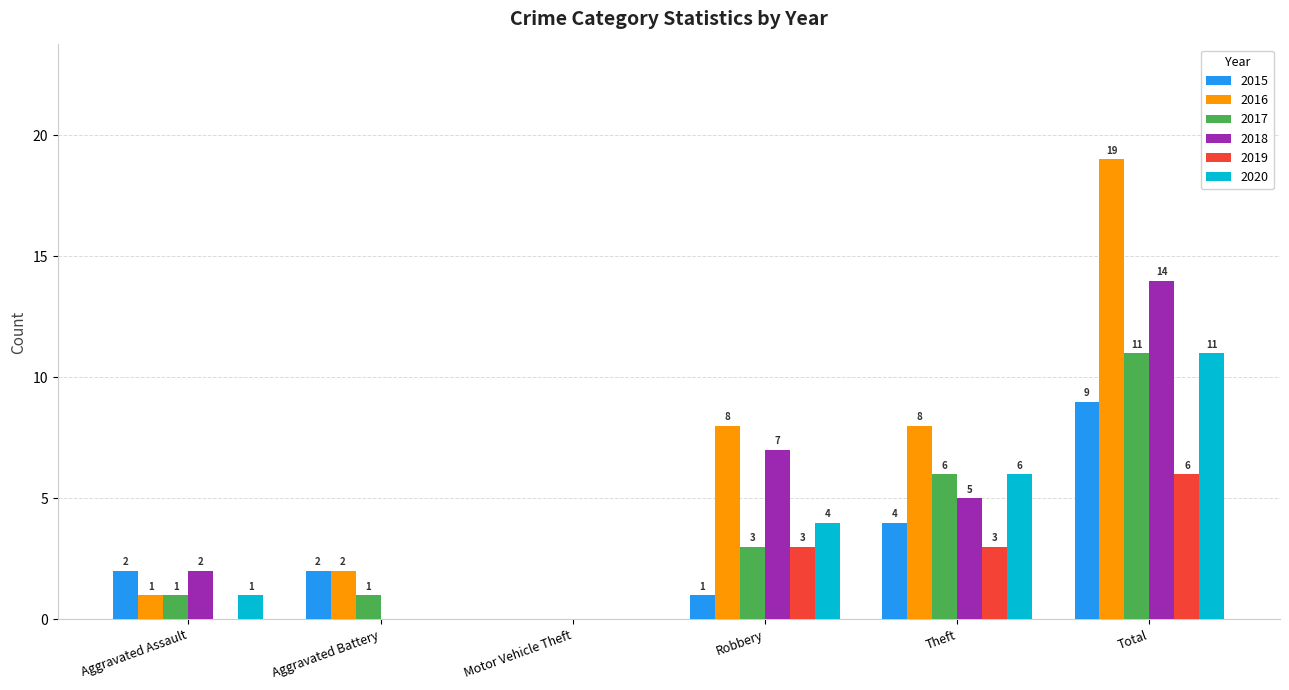

What is the average value of the 2018 series?

5